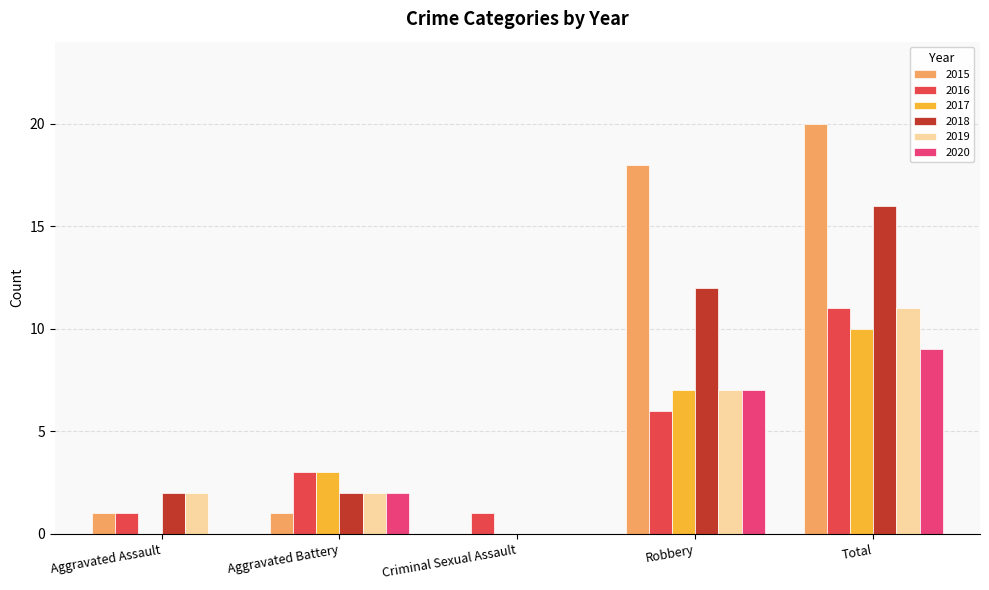

What is the approximate value of 2017 at Robbery, to the nearest 10?

10